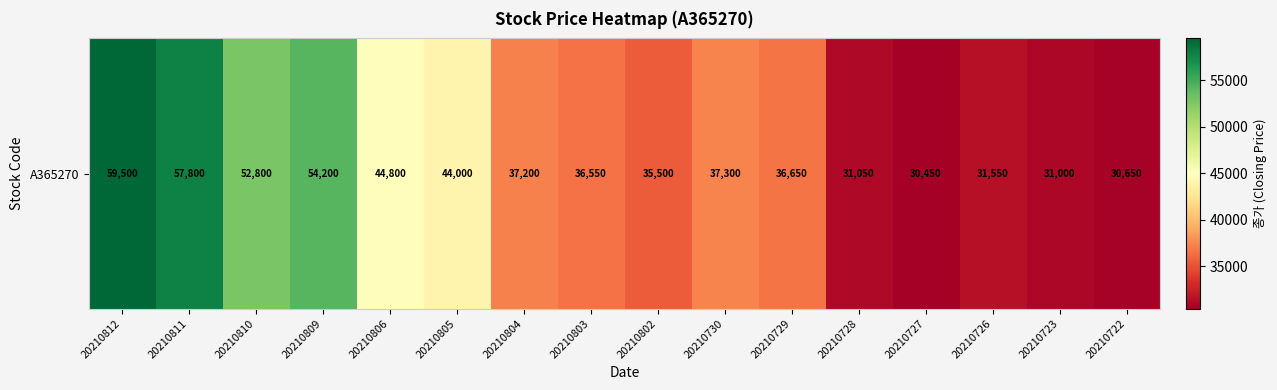

How many data points are less than 37200?

8